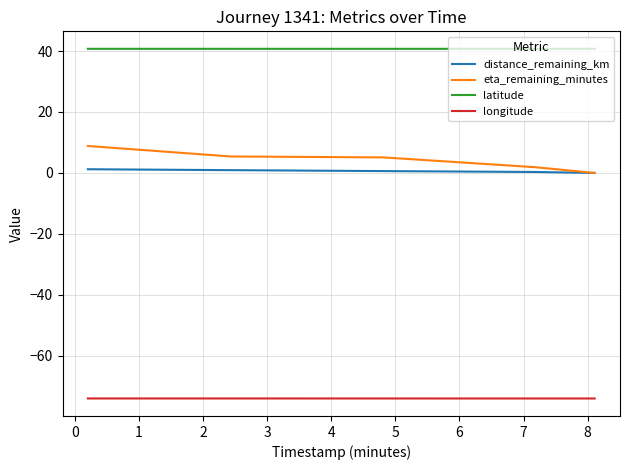

What is the maximum value shown in the chart?

40.7